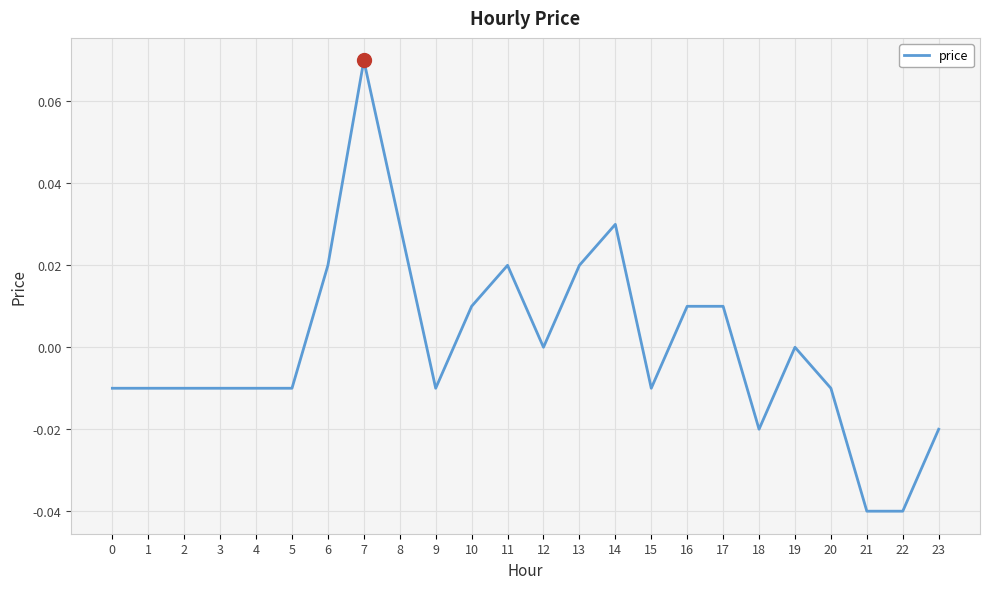

The value at 9 is -0.0. True or false?

True